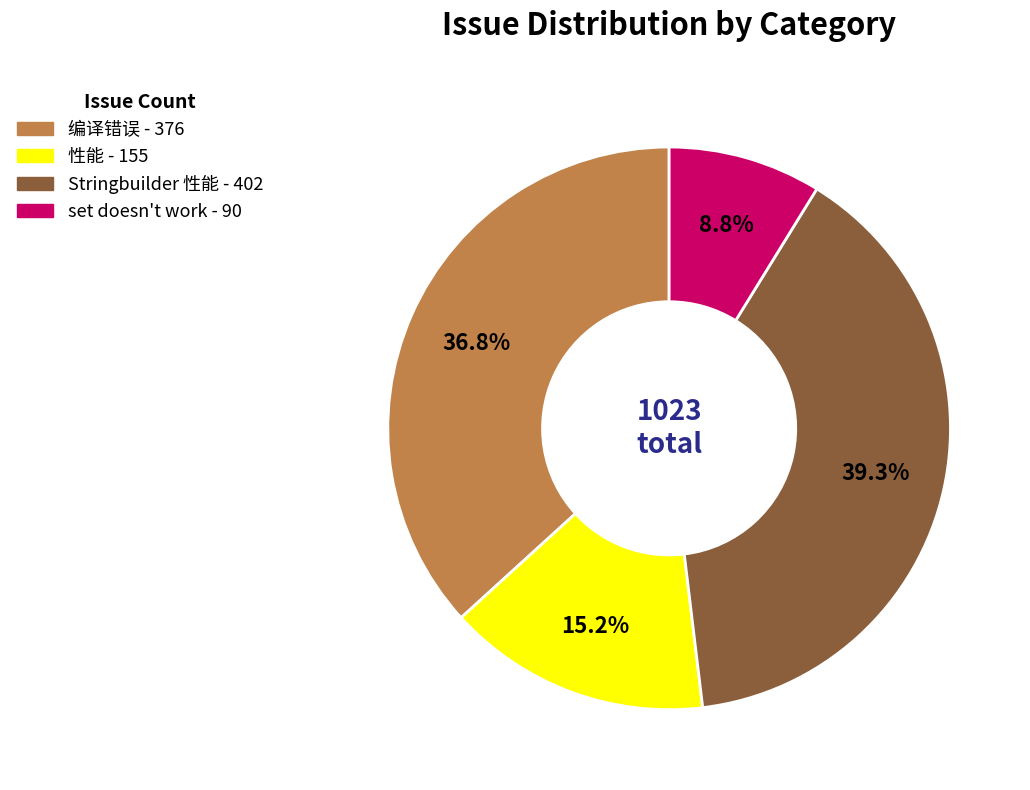

Rank the categories by value from lowest to highest.

set doesn't work, 性能, 编译错误, Stringbuilder 性能